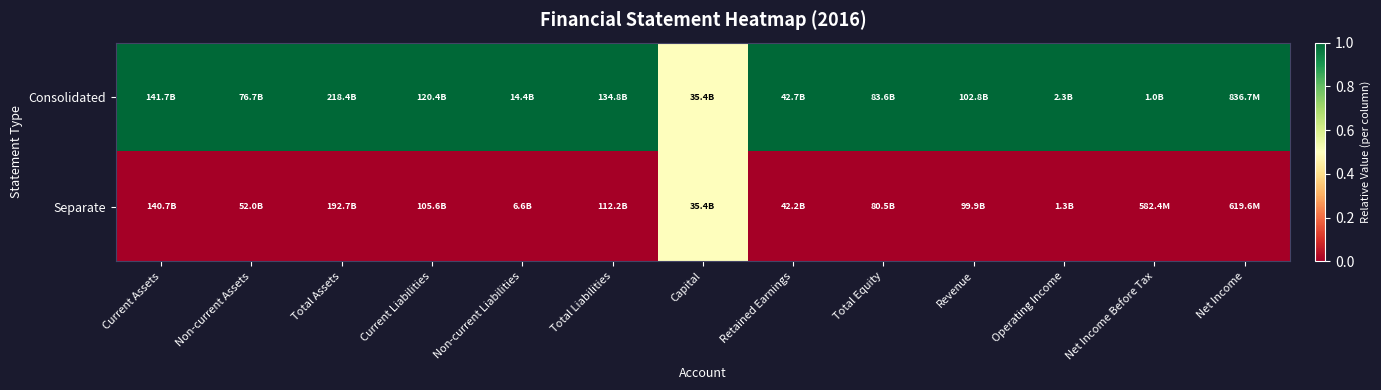

Which has a higher value, Non-current Assets or Total Assets?

Non-current Assets